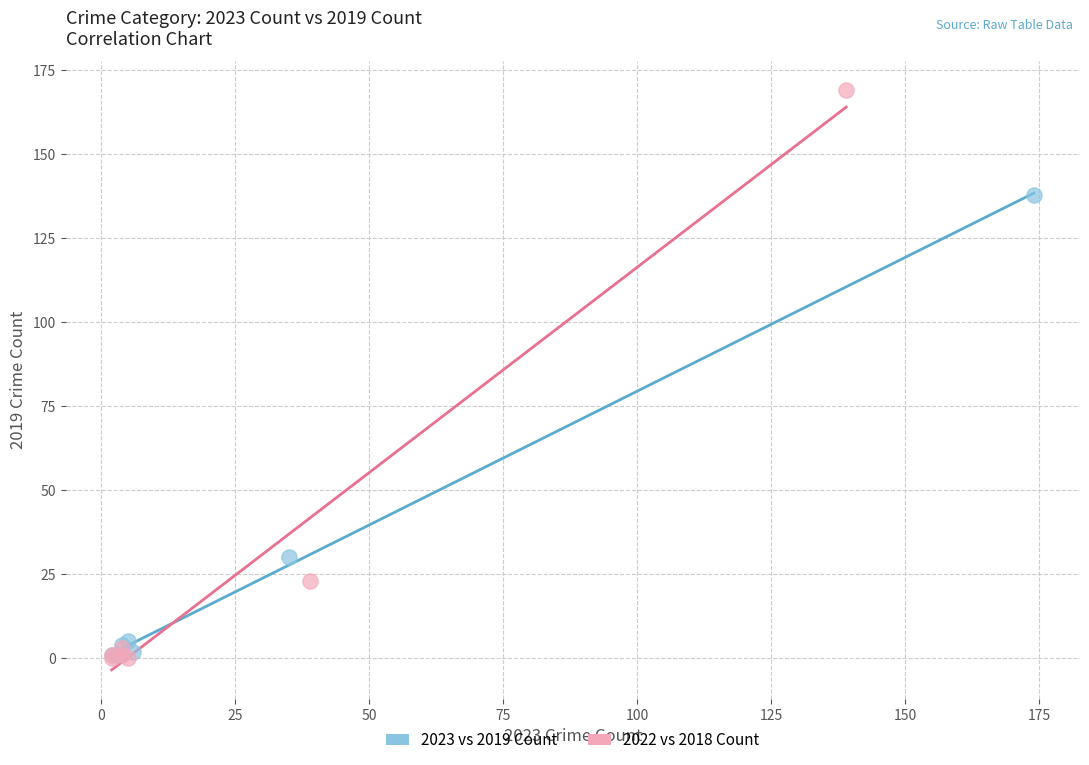

Which series has the largest Y range (max minus min)?

2022 vs 2018 Count